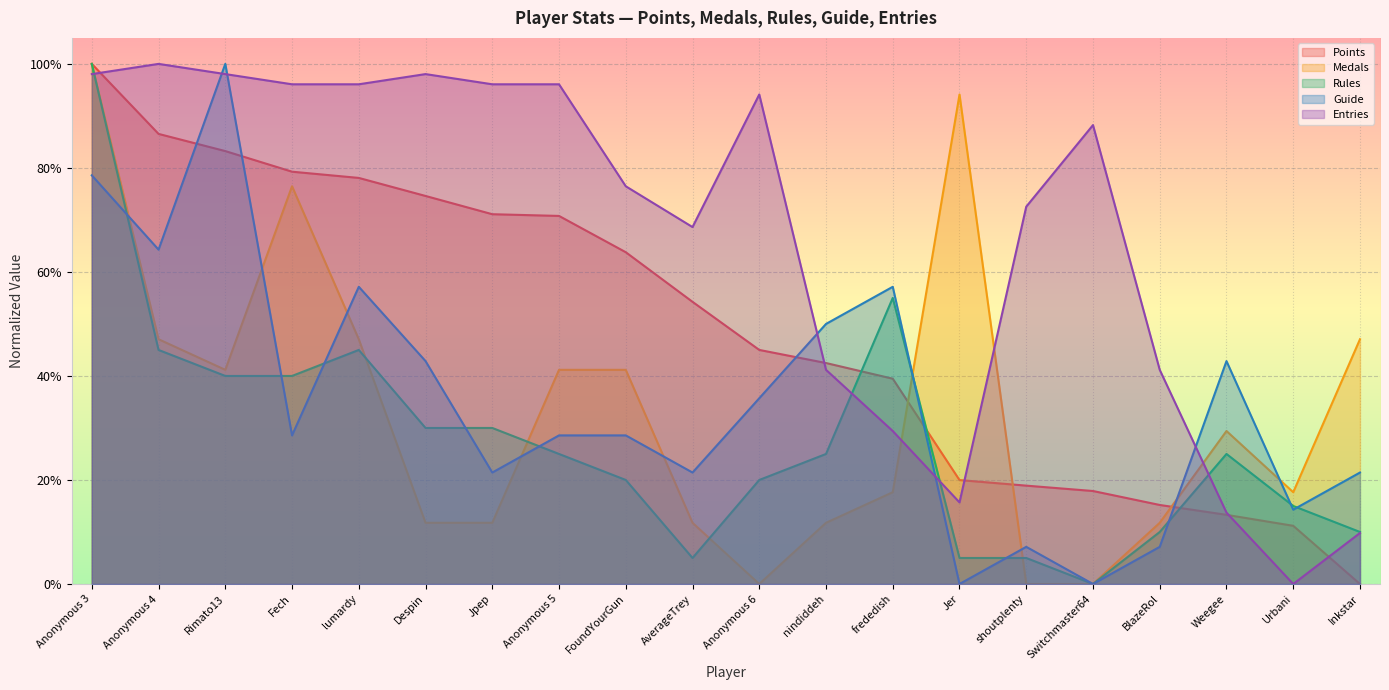

Reading left to right, extract all data points from this chart.

Points: Anonymous 3=1.0	Anonymous 4=0.9	Rimato13=0.8	Fech=0.8	lumardy=0.8	Despin=0.7	Jpep=0.7	Anonymous 5=0.7	FoundYourGun=0.6	AverageTrey=0.5	Anonymous 6=0.5	nindiddeh=0.4	frededish=0.4	Jer=0.2	shoutplenty=0.2	Switchmaster64=0.2	BlazeRol=0.2	Weegee=0.1	Urbani=0.1	Inkstar=0.0
Medals: Anonymous 3=1.0	Anonymous 4=0.5	Rimato13=0.4	Fech=0.8	lumardy=0.5	Despin=0.1	Jpep=0.1	Anonymous 5=0.4	FoundYourGun=0.4	AverageTrey=0.1	Anonymous 6=0.0	nindiddeh=0.1	frededish=0.2	Jer=0.9	shoutplenty=0.0	Switchmaster64=0.0	BlazeRol=0.1	Weegee=0.3	Urbani=0.2	Inkstar=0.5
Rules: Anonymous 3=1.0	Anonymous 4=0.5	Rimato13=0.4	Fech=0.4	lumardy=0.5	Despin=0.3	Jpep=0.3	Anonymous 5=0.2	FoundYourGun=0.2	AverageTrey=0.1	Anonymous 6=0.2	nindiddeh=0.2	frededish=0.6	Jer=0.1	shoutplenty=0.1	Switchmaster64=0.0	BlazeRol=0.1	Weegee=0.2	Urbani=0.1	Inkstar=0.1
Guide: Anonymous 3=0.8	Anonymous 4=0.6	Rimato13=1.0	Fech=0.3	lumardy=0.6	Despin=0.4	Jpep=0.2	Anonymous 5=0.3	FoundYourGun=0.3	AverageTrey=0.2	Anonymous 6=0.4	nindiddeh=0.5	frededish=0.6	Jer=0.0	shoutplenty=0.1	Switchmaster64=0.0	BlazeRol=0.1	Weegee=0.4	Urbani=0.1	Inkstar=0.2
Entries: Anonymous 3=1.0	Anonymous 4=1.0	Rimato13=1.0	Fech=1.0	lumardy=1.0	Despin=1.0	Jpep=1.0	Anonymous 5=1.0	FoundYourGun=0.8	AverageTrey=0.7	Anonymous 6=0.9	nindiddeh=0.4	frededish=0.3	Jer=0.2	shoutplenty=0.7	Switchmaster64=0.9	BlazeRol=0.4	Weegee=0.1	Urbani=0.0	Inkstar=0.1